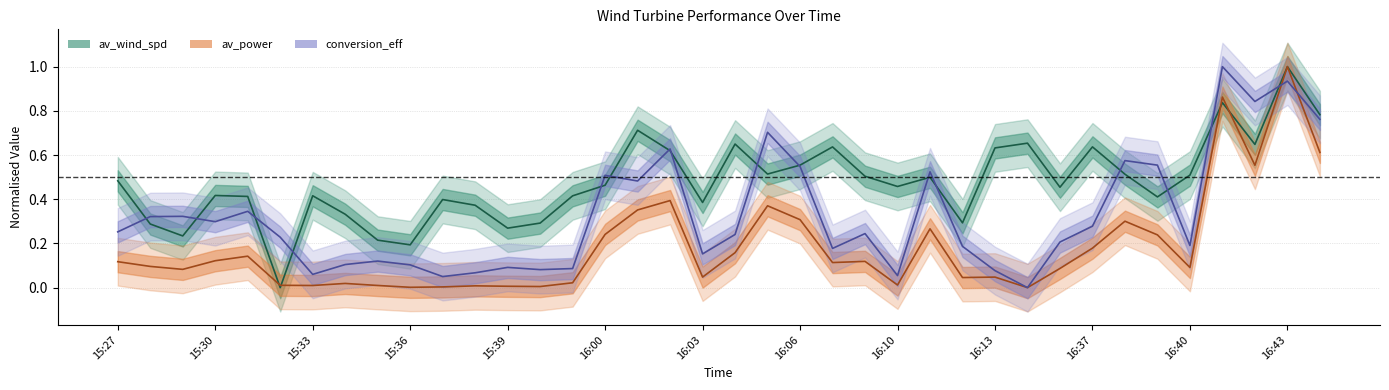

How many interior local peaks does the av_power series have?

11